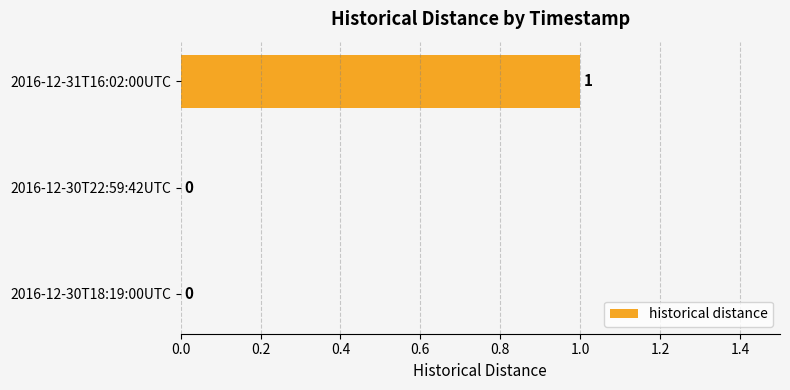

Which has a higher value, 2016-12-31T16:02:00UTC or 2016-12-30T22:59:42UTC?

2016-12-31T16:02:00UTC